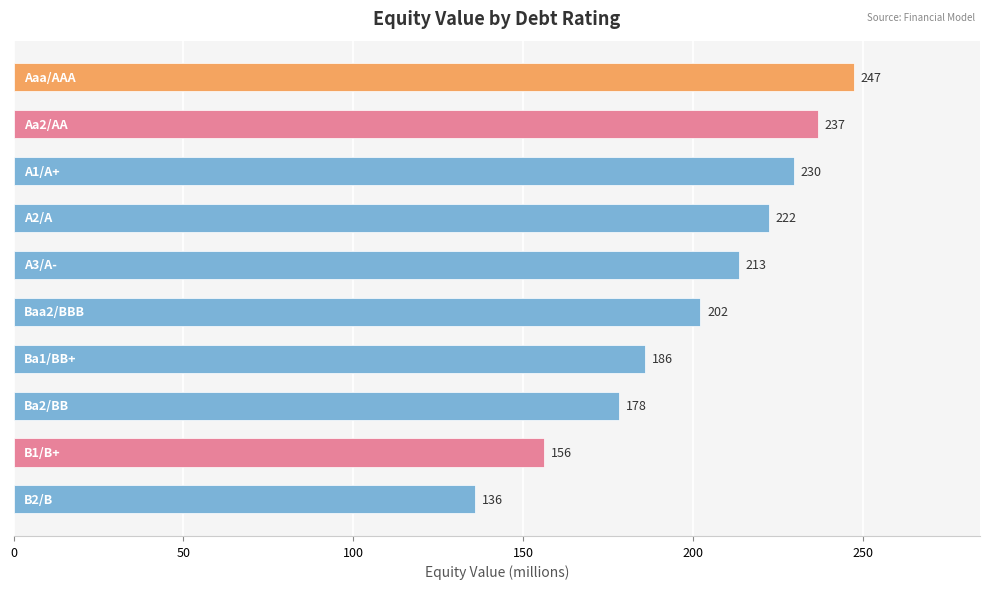

What is the average value?

200.7